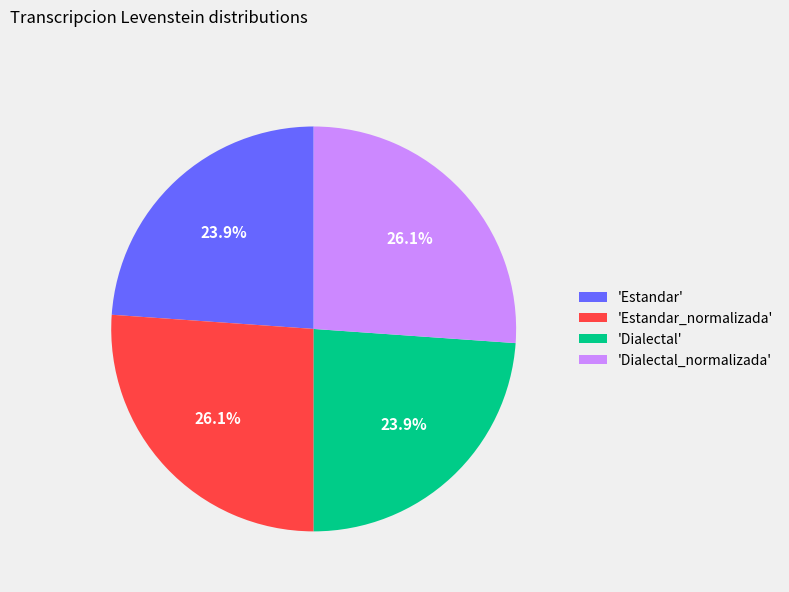

Does 'Estandar' represent more than half of the total?

No